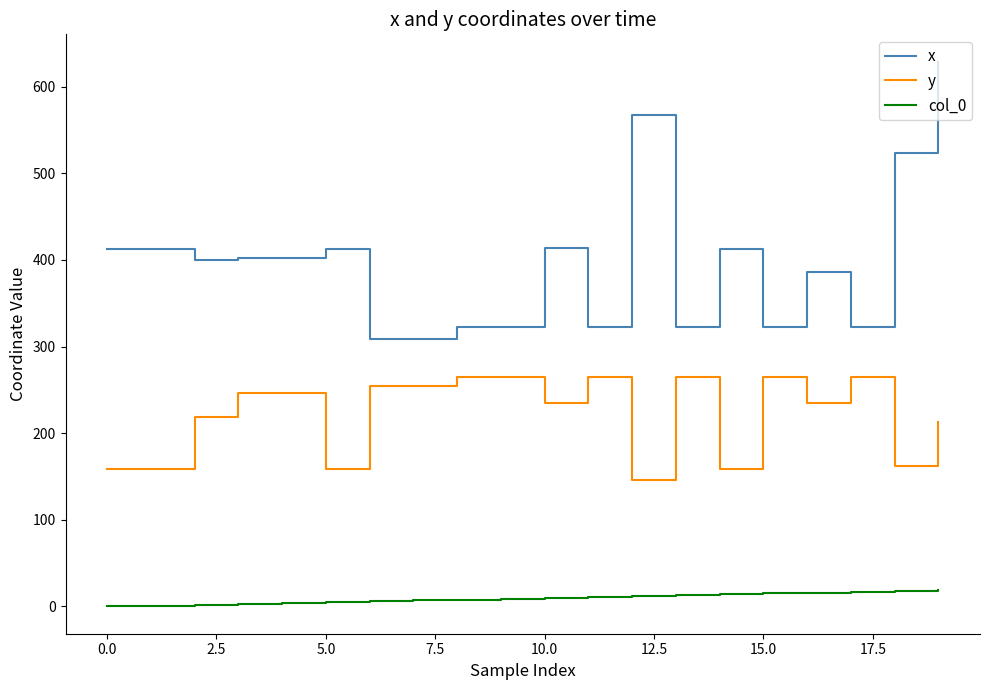

True or false: x and y intersect in this chart.

False